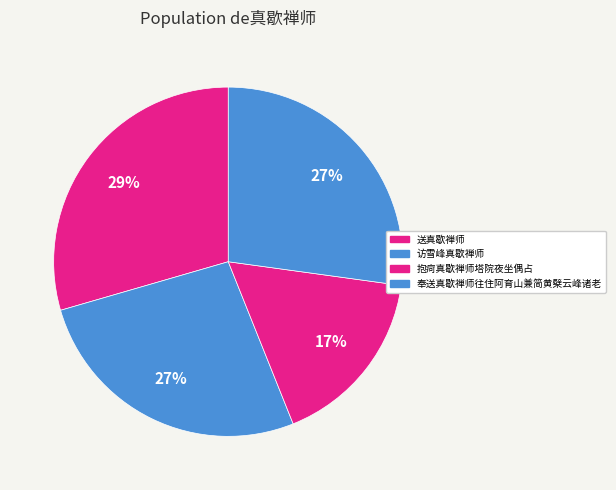

True or false: 奉送真歇禅师往住阿育山兼简黄檗云峰诸老 accounts for 1% of the total.

False